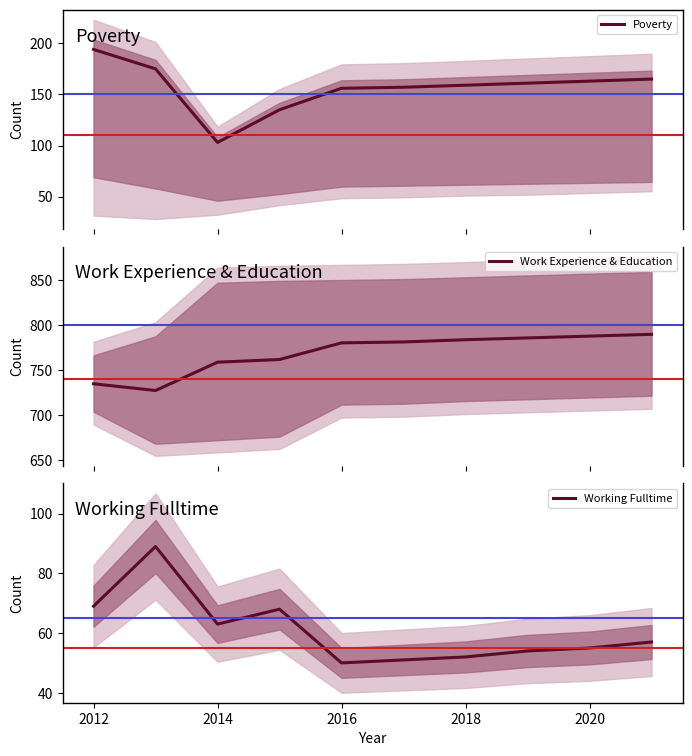

What is the approximate value of Working Fulltime at 2012?

69